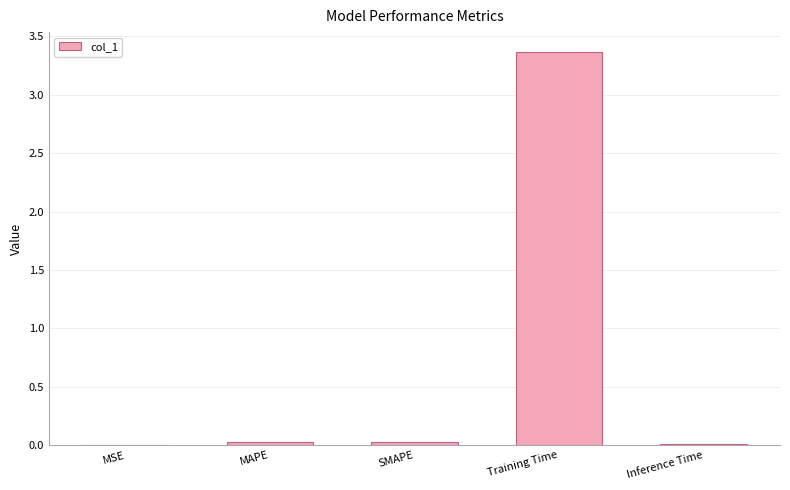

What is the maximum value shown in the chart?

3.4